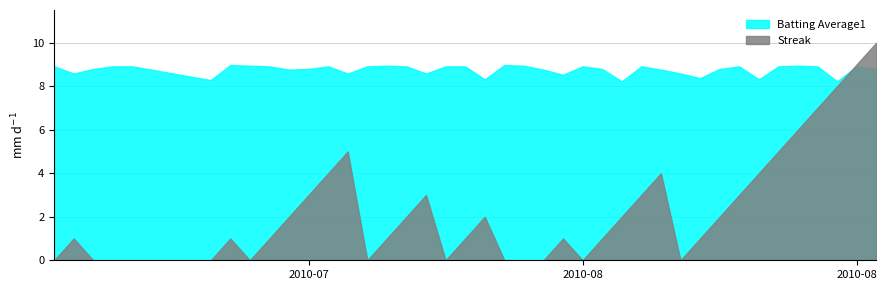

Which category has the highest value in the Streak series?

39